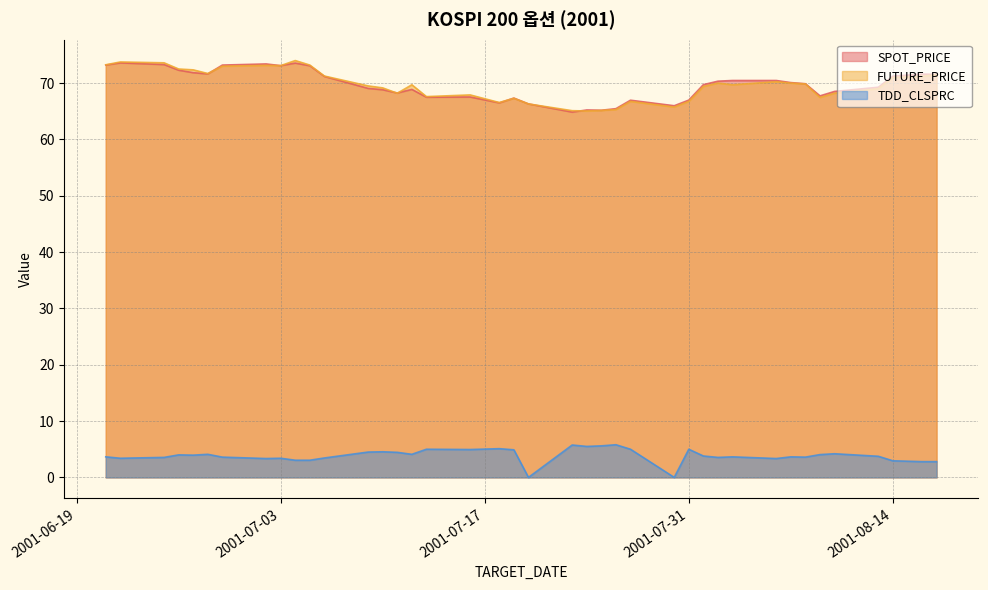

In TDD_CLSPRC, how many points are higher than both neighbors (excluding endpoints)?

12